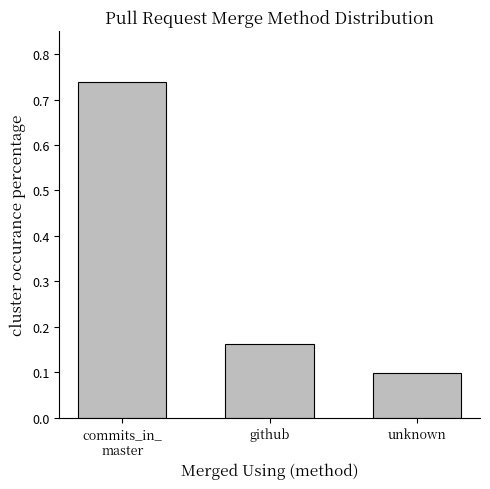

What is the minimum value shown in the chart?

0.1